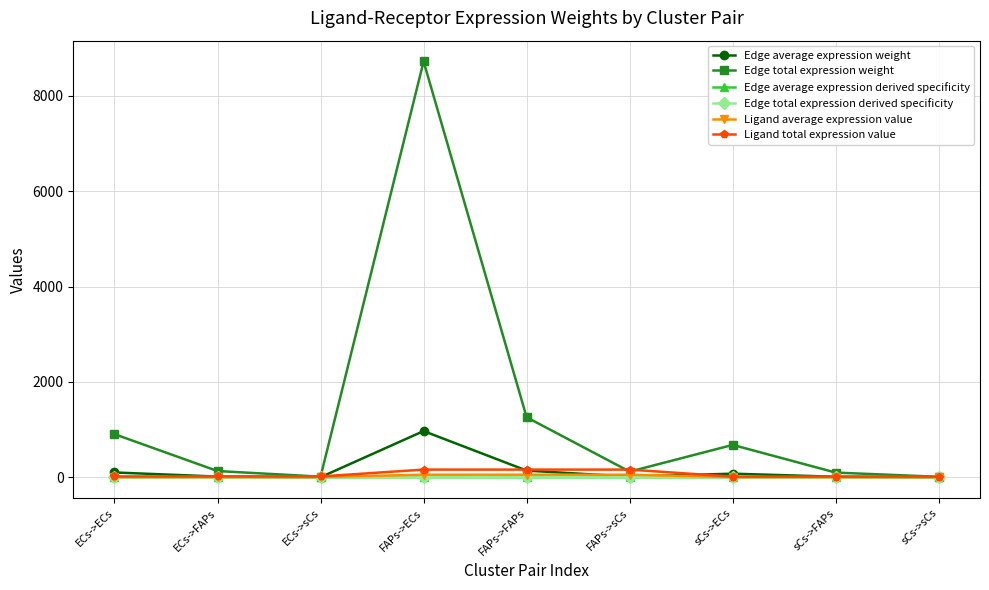

Reading left to right, transcribe all the data shown in this chart.

Edge average expression weight: ECs->ECs=100.5	ECs->FAPs=14.5	ECs->sCs=1.4	FAPs->ECs=969.1	FAPs->FAPs=139.8	FAPs->sCs=13.2	sCs->ECs=75.4	sCs->FAPs=10.9	sCs->sCs=1.0
Edge total expression weight: ECs->ECs=904.2	ECs->FAPs=130.4	ECs->sCs=12.3	FAPs->ECs=8722.1	FAPs->FAPs=1258.1	FAPs->sCs=118.4	sCs->ECs=678.7	sCs->FAPs=97.9	sCs->sCs=9.2
Edge average expression derived specificity: ECs->ECs=0.1	ECs->FAPs=0.0	ECs->sCs=0.0	FAPs->ECs=0.7	FAPs->FAPs=0.1	FAPs->sCs=0.0	sCs->ECs=0.1	sCs->FAPs=0.0	sCs->sCs=0.0
Edge total expression derived specificity: ECs->ECs=0.1	ECs->FAPs=0.0	ECs->sCs=0.0	FAPs->ECs=0.7	FAPs->FAPs=0.1	FAPs->sCs=0.0	sCs->ECs=0.1	sCs->FAPs=0.0	sCs->sCs=0.0
Ligand average expression value: ECs->ECs=5.6	ECs->FAPs=5.6	ECs->sCs=5.6	FAPs->ECs=53.6	FAPs->FAPs=53.6	FAPs->sCs=53.6	sCs->ECs=4.2	sCs->FAPs=4.2	sCs->sCs=4.2
Ligand total expression value: ECs->ECs=16.7	ECs->FAPs=16.7	ECs->sCs=16.7	FAPs->ECs=160.7	FAPs->FAPs=160.7	FAPs->sCs=160.7	sCs->ECs=12.5	sCs->FAPs=12.5	sCs->sCs=12.5